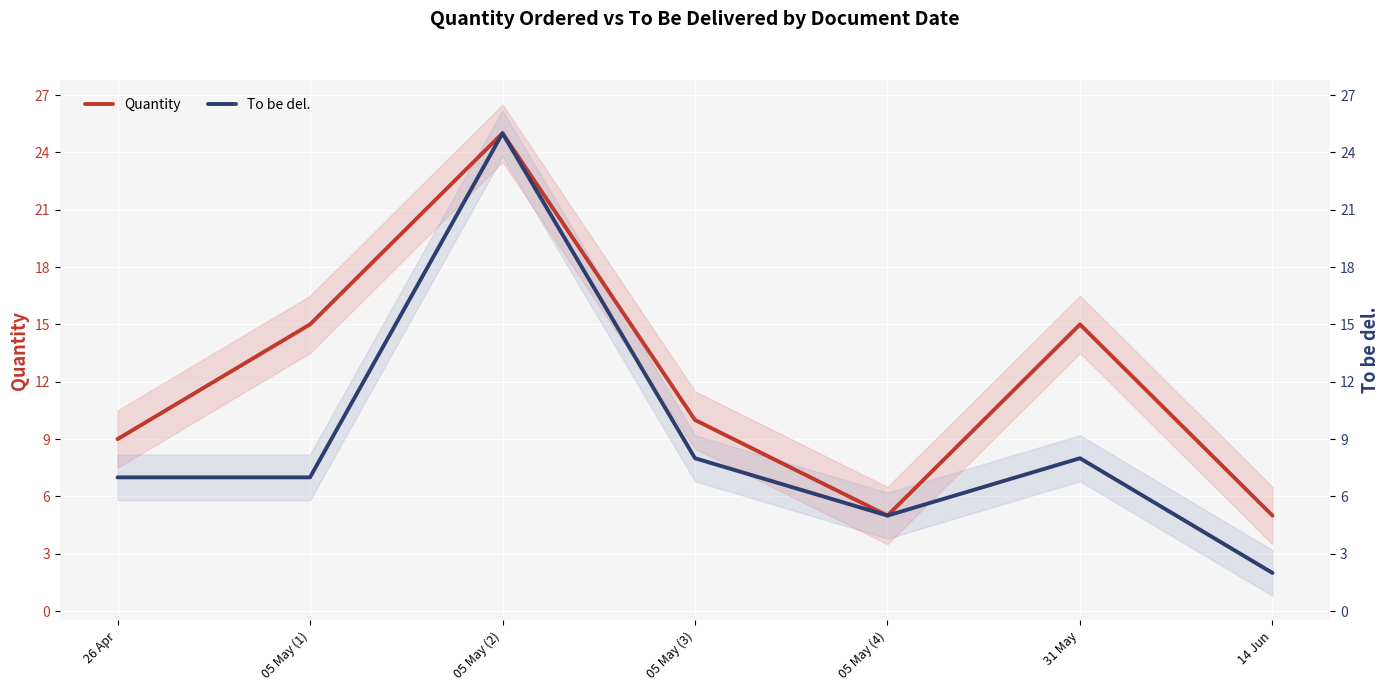

Reading right to left, list all the values displayed in this chart.

Quantity: 14 Jun=5	31 May=15	05 May (4)=5	05 May (3)=10	05 May (2)=25	05 May (1)=15	26 Apr=9
To be del.: 14 Jun=2	31 May=8	05 May (4)=5	05 May (3)=8	05 May (2)=25	05 May (1)=7	26 Apr=7